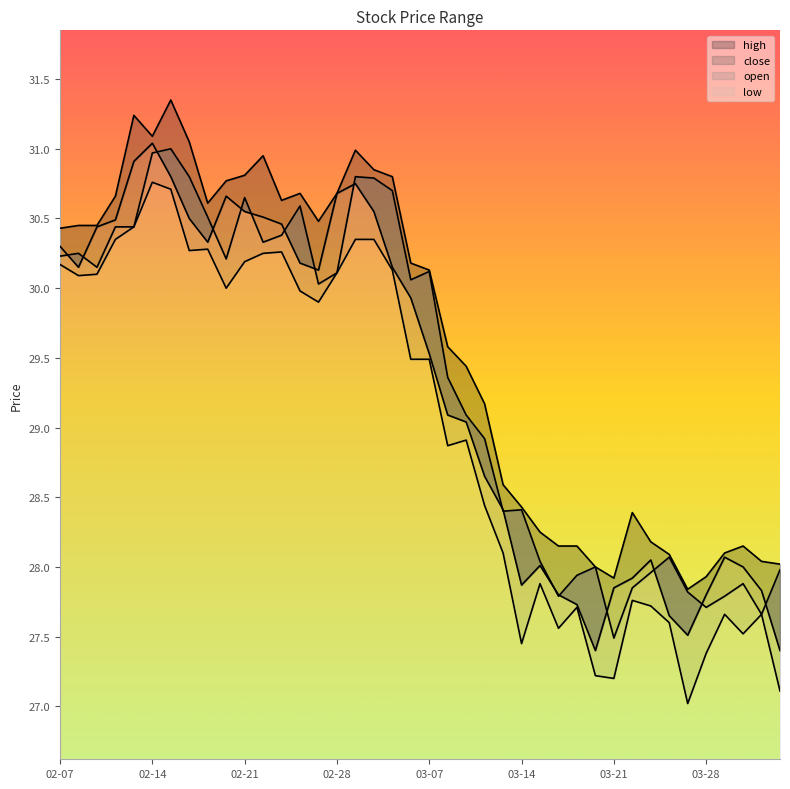

Rank the series at 2023-03-17 from lowest to highest value.

low, close, open, high